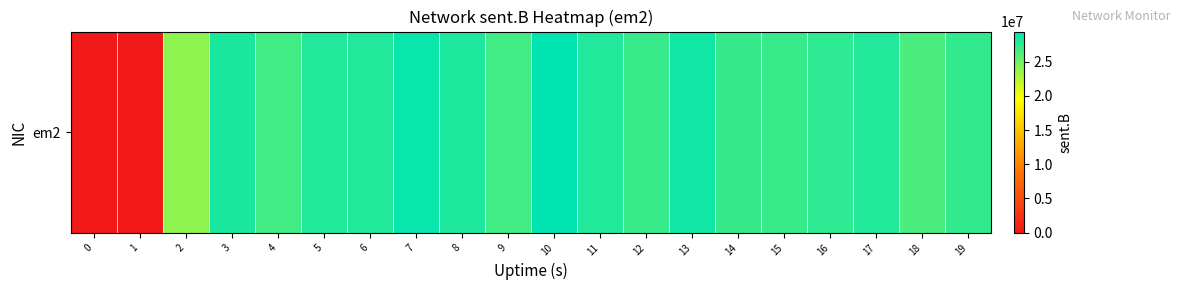

Reading right to left, list all the values displayed in this chart.

27347961	26467426	28079886	27668448	27152112	27254352	28596281	27137002	28033007	29396388	26822186	28172579	28946382	28079343	28113252	26758499	28309502	23935105	0	0